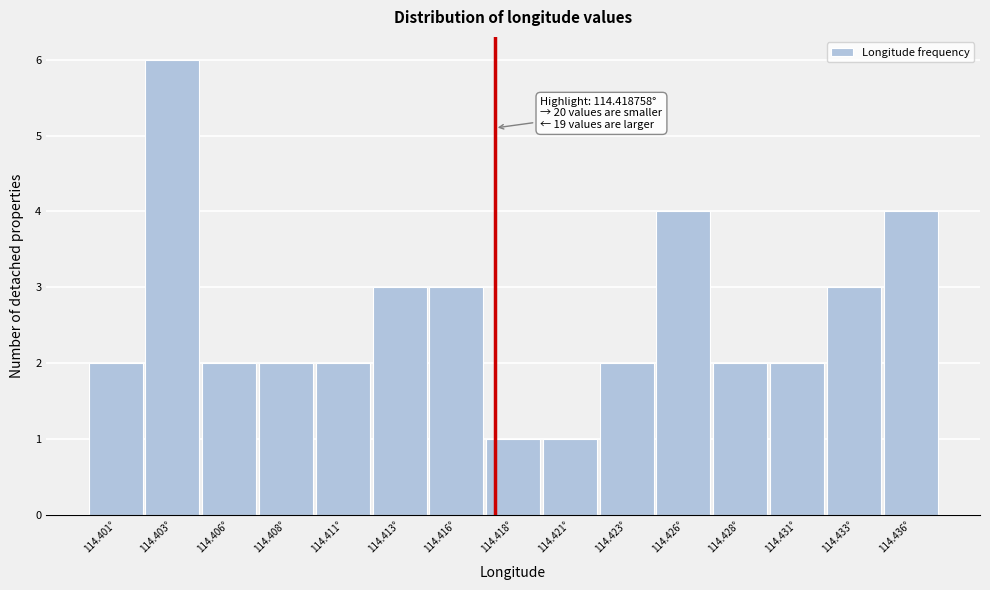

Reading right to left, transcribe all the data shown in this chart.

4	3	2	2	4	2	1	1	3	3	2	2	2	6	2